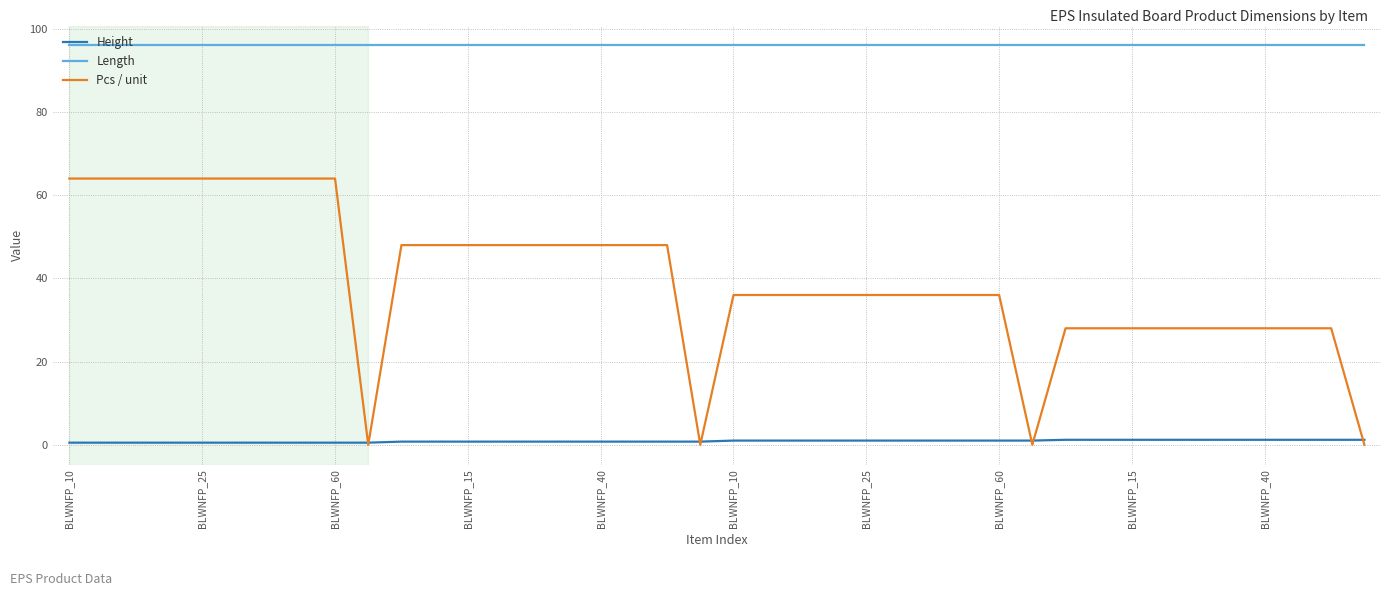

Which series has the widest spread of values?

Pcs / unit